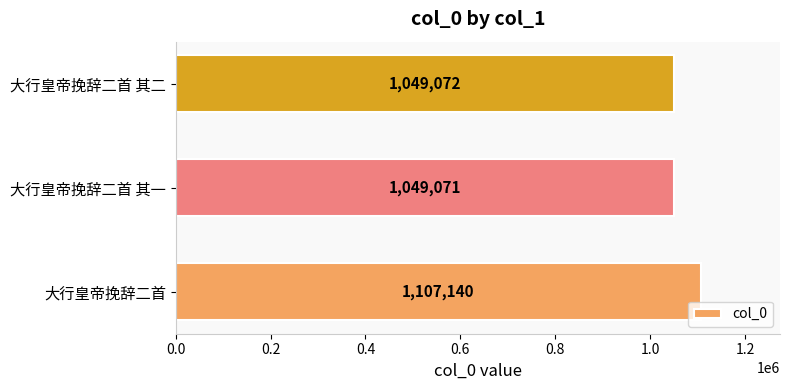

Is it true that the value at 大行皇帝挽辞二首 其一 is 453615?

False